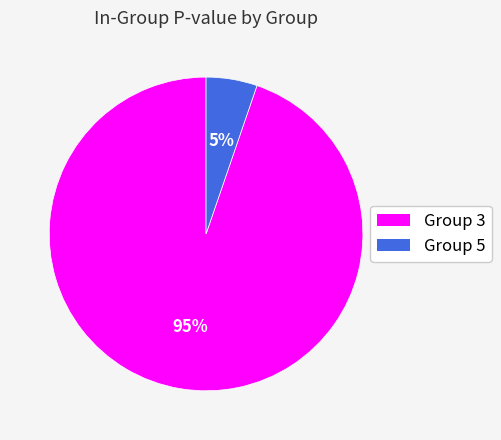

Which has a higher value, Group 3 or Group 5?

Group 3